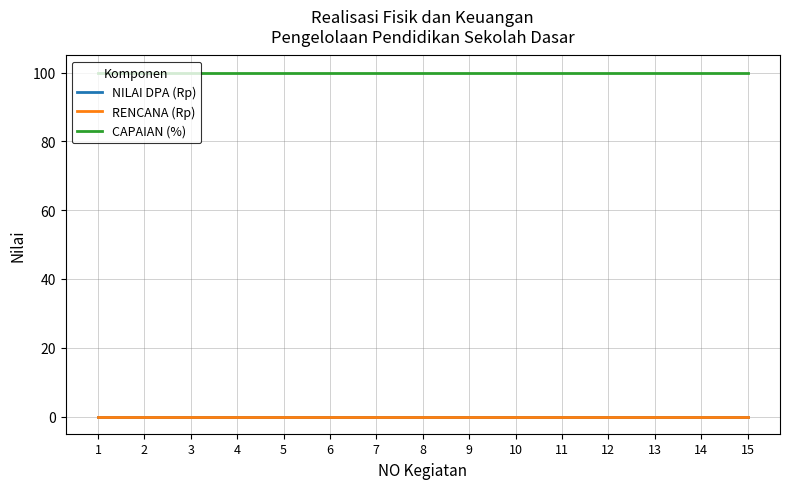

True or false: NILAI DPA (Rp) and CAPAIAN (%) intersect in this chart.

False